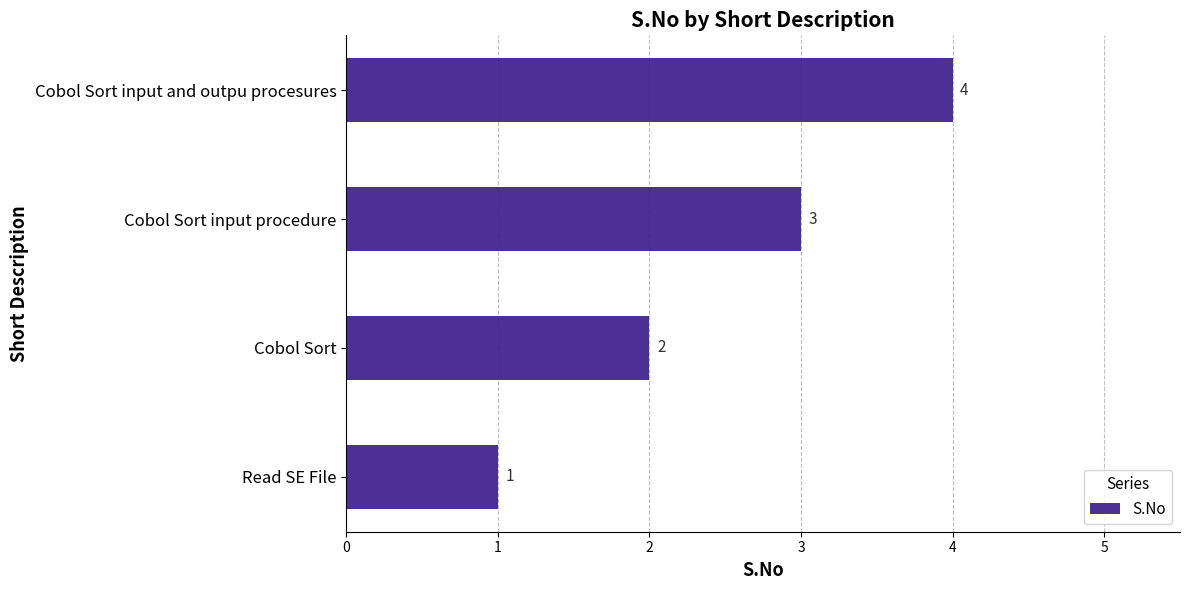

Does the chart contain any negative values?

No